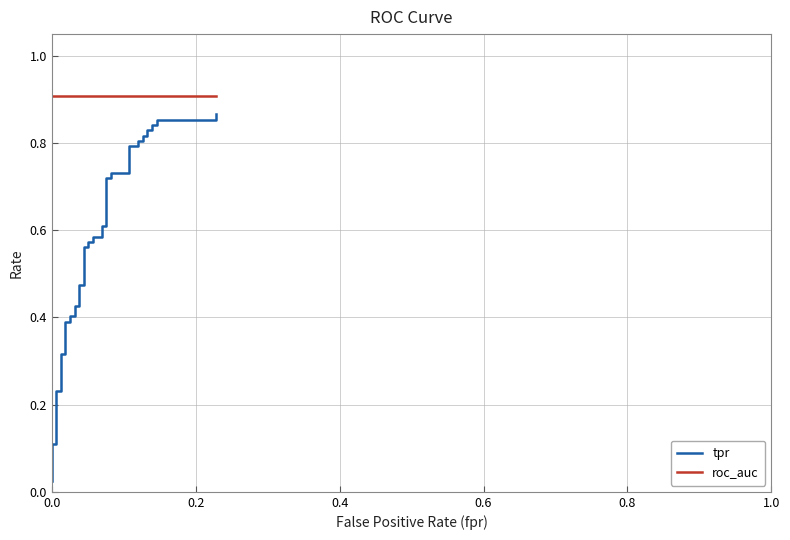

What is the difference between the maximum and second lowest values in the tpr series?

0.8